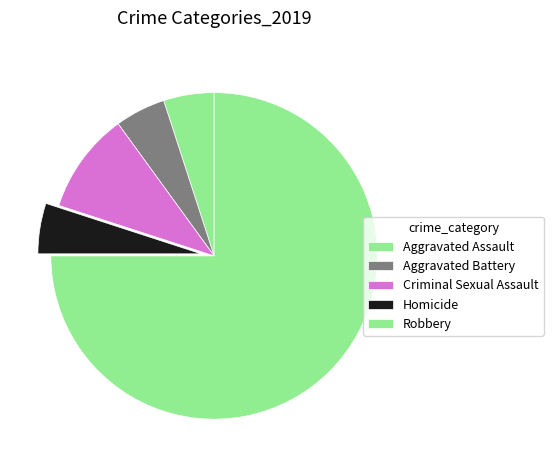

Does Robbery represent more than half of the total?

Yes